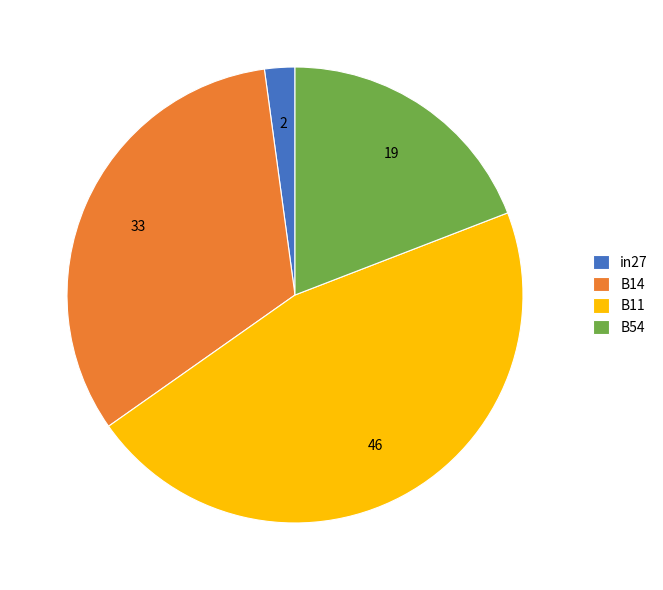

Combined, do in27 and B11 account for over 50%?

No